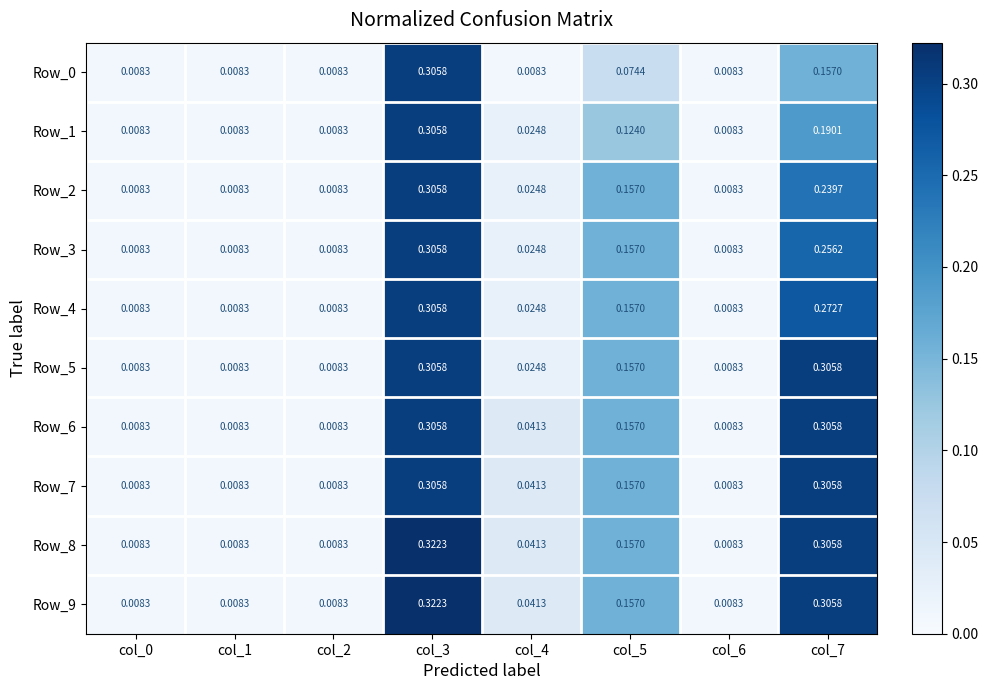

Is the value of Row_3 at col_7 greater than the value of Row_1 at col_5?

Yes